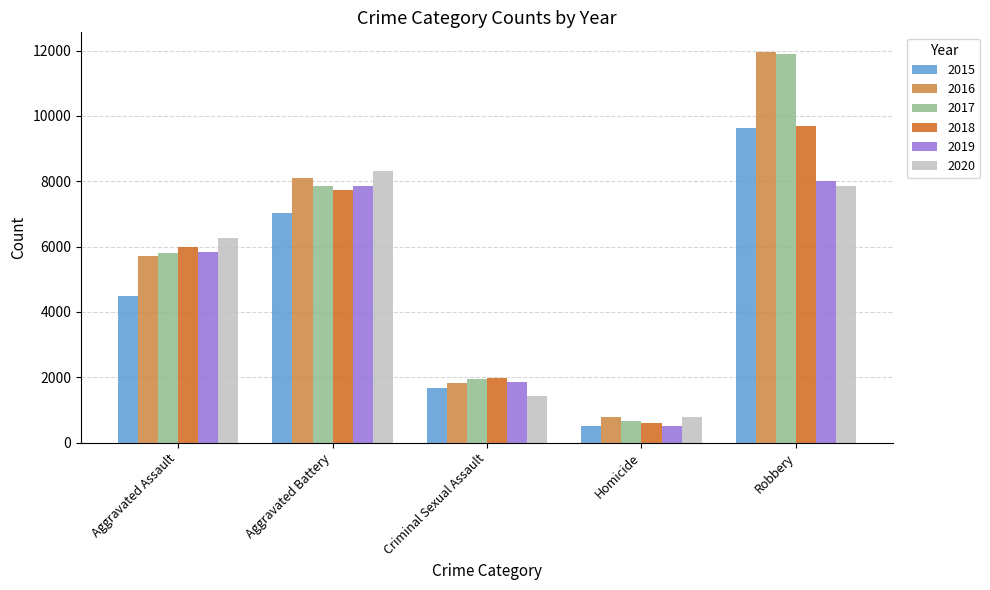

How many bars are there in total?

30